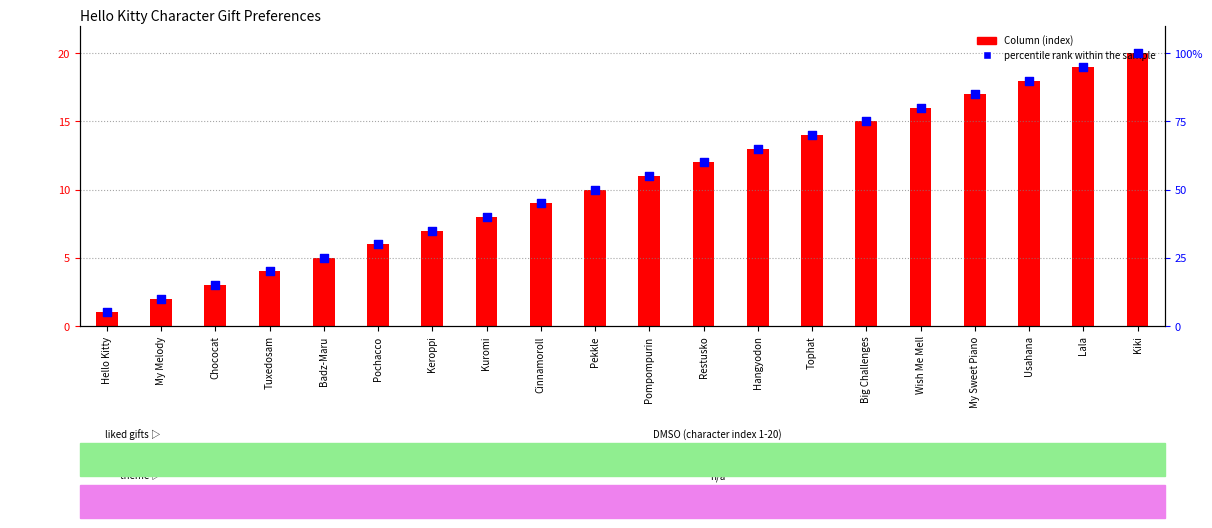

Is the value of Column (index) at Hello Kitty greater than the value of percentile rank within the sample at Kiki?

No